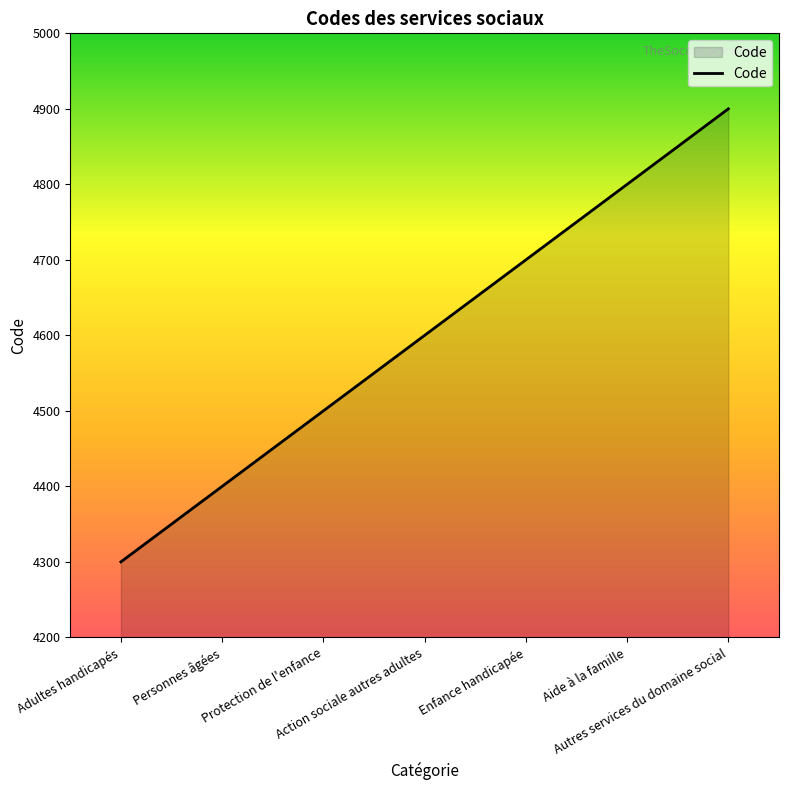

How many lines are shown in the chart?

1